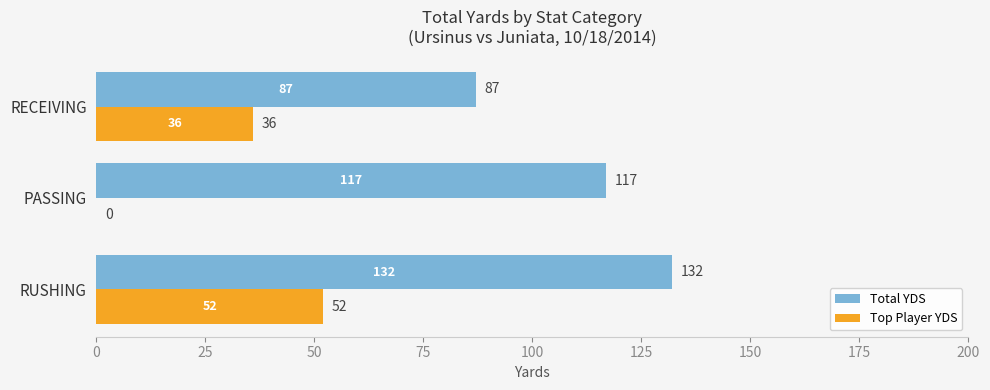

Where is Total YDS nearest to the value 109?

PASSING